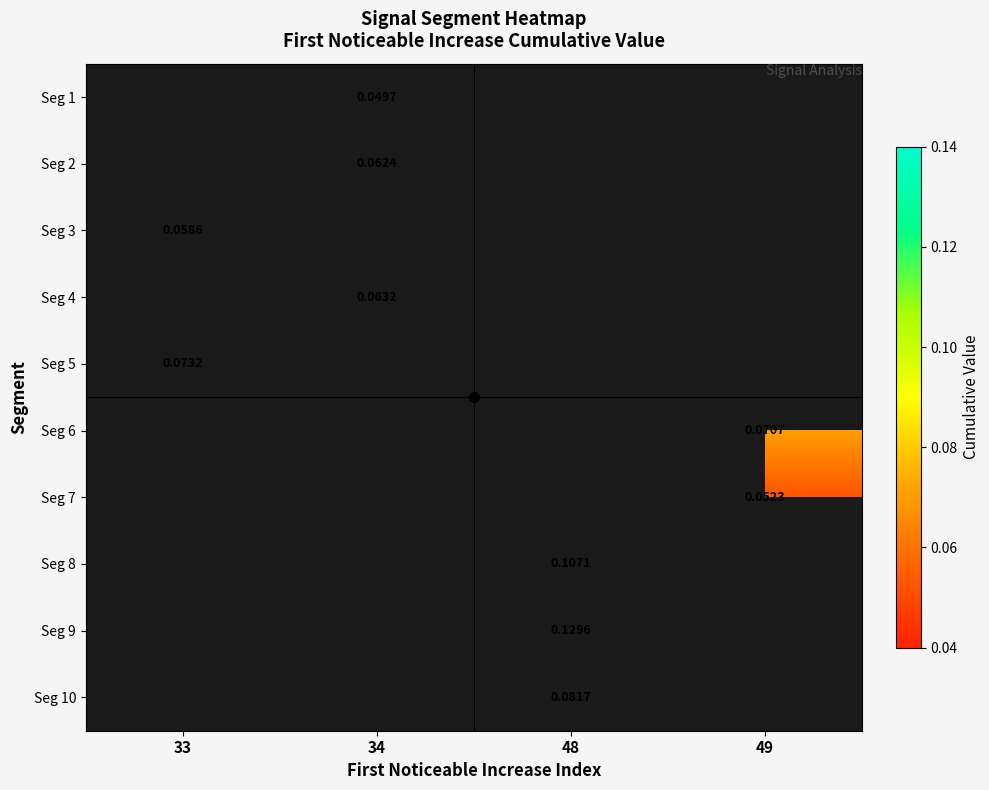

At which category does the chart reach its peak across all series?

48